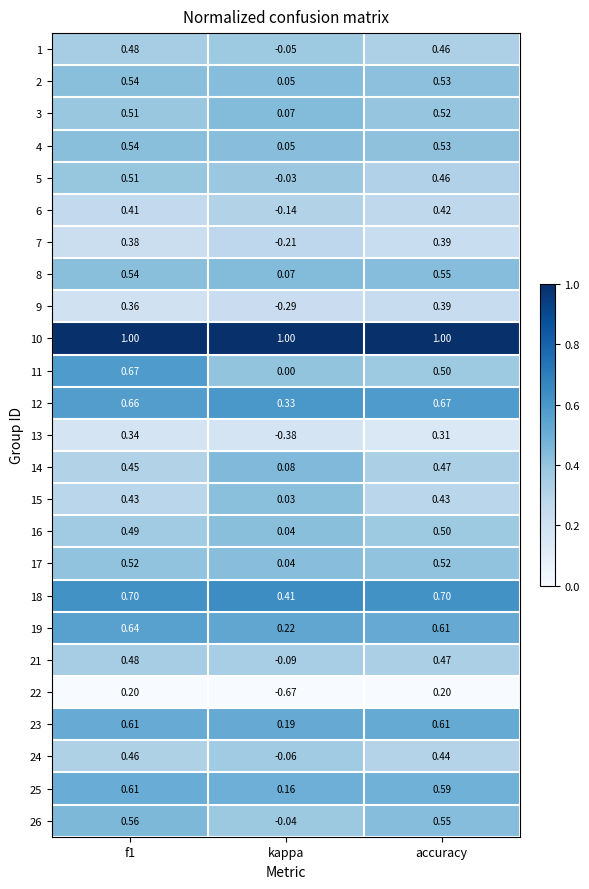

Is the value of 15 at f1 greater than the value of 10 at accuracy?

No